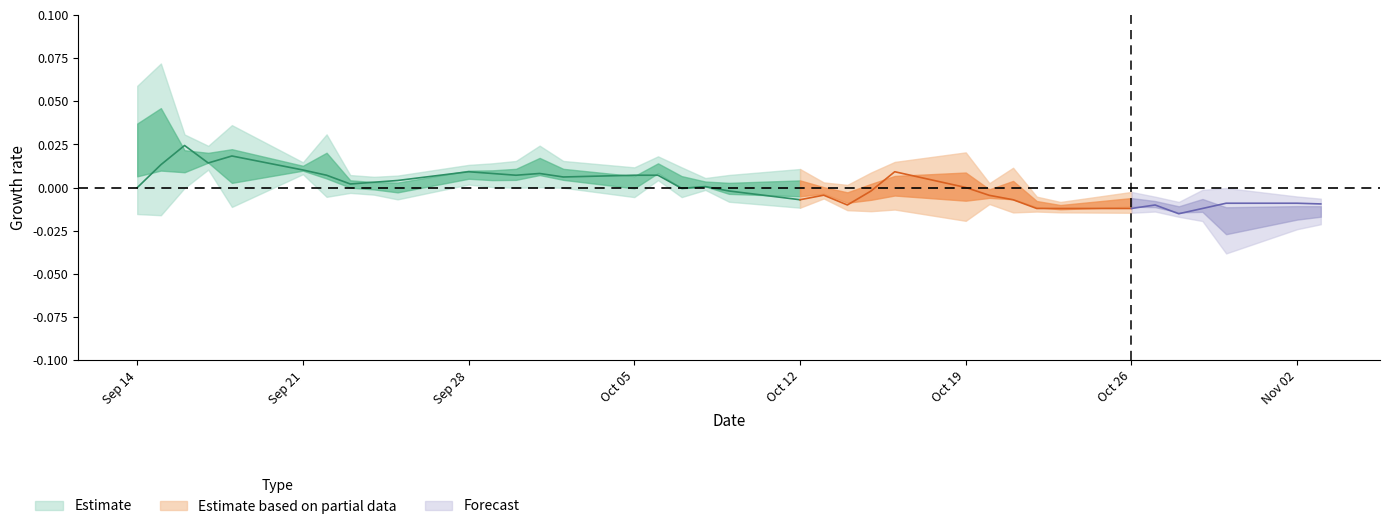

True or false: high has a value of 14.1 at close.

False